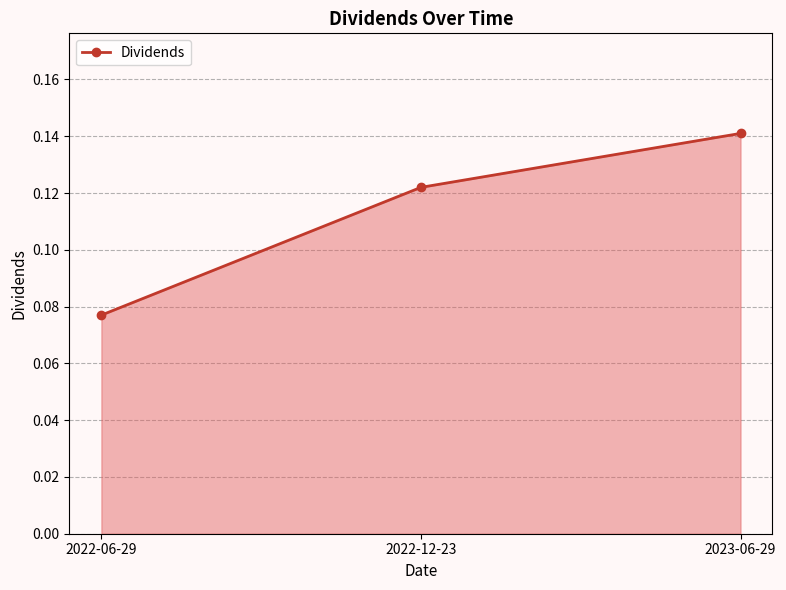

The chart shows a value of 0.0 at 2022-12-23. True or false?

False